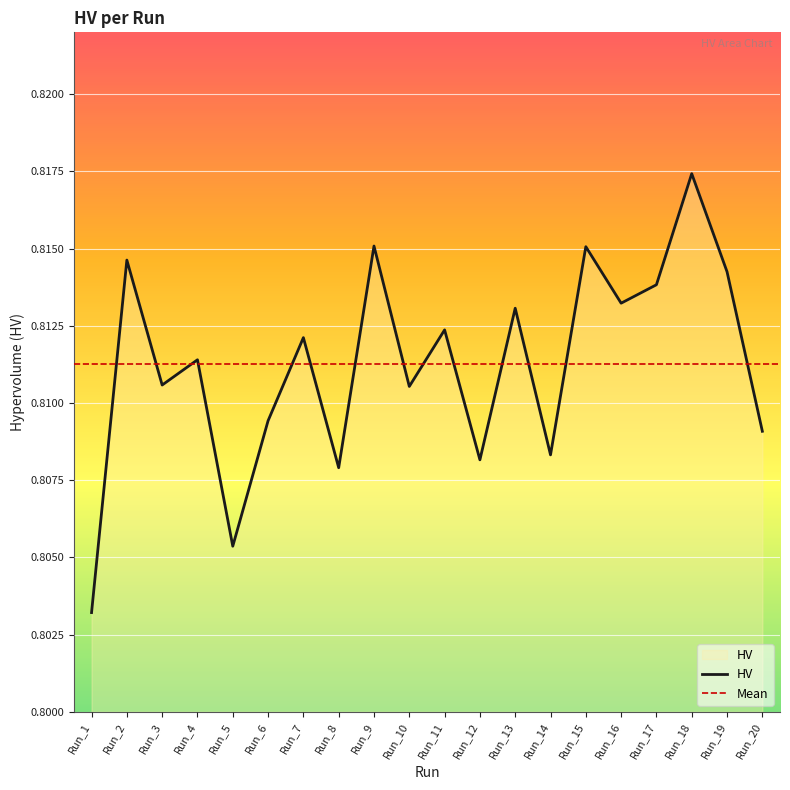

List the labels in order of value, largest first.

Run_18, Run_9, Run_15, Run_2, Run_19, Run_17, Run_16, Run_13, Run_11, Run_7, Run_4, Run_3, Run_10, Run_6, Run_20, Run_14, Run_12, Run_8, Run_5, Run_1